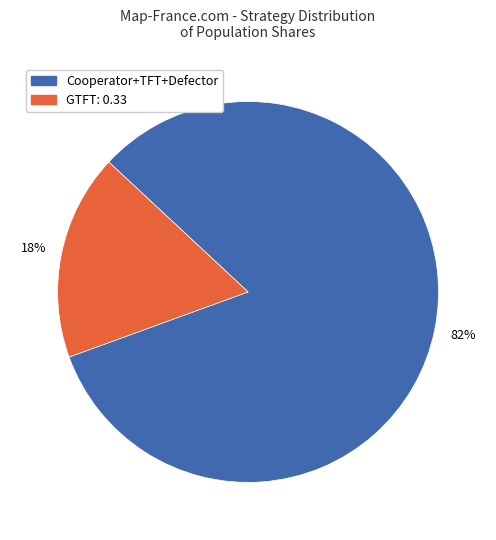

Does any single category account for the majority?

Yes